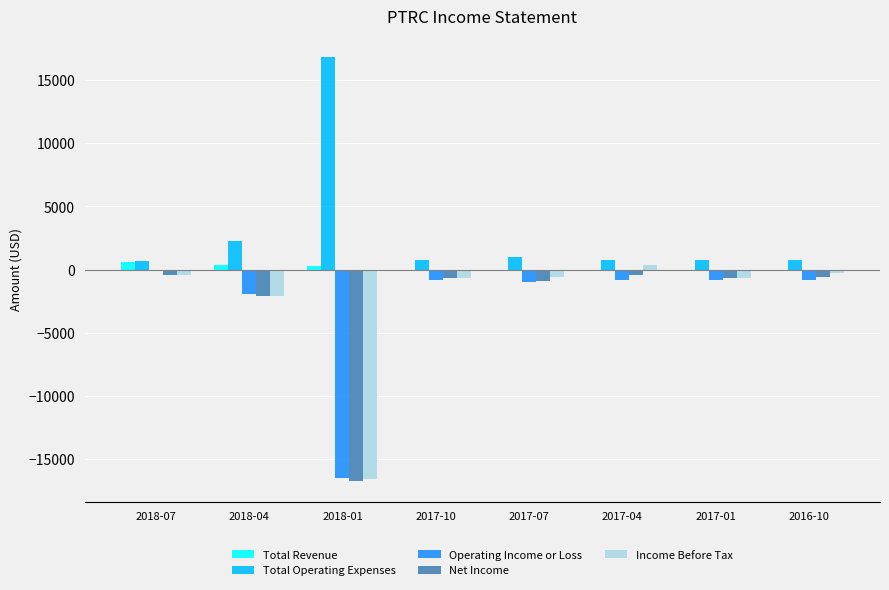

What are all the series names shown in the legend?

Total Revenue, Total Operating Expenses, Operating Income or Loss, Net Income, Income Before Tax